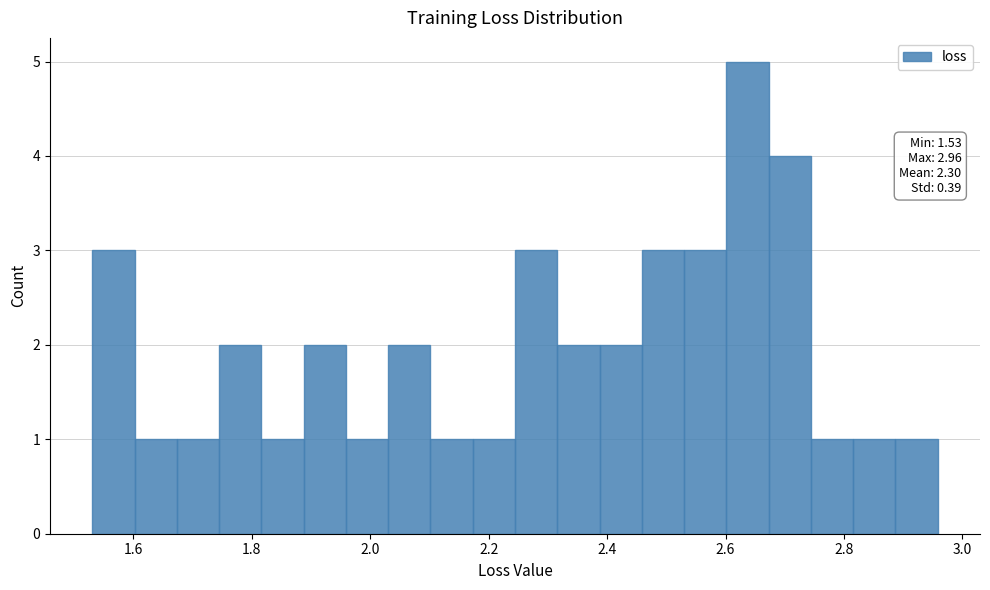

Around what value on the x-axis is the tallest bar? Give the approximate position of its centre, as read against the axis.

2.64